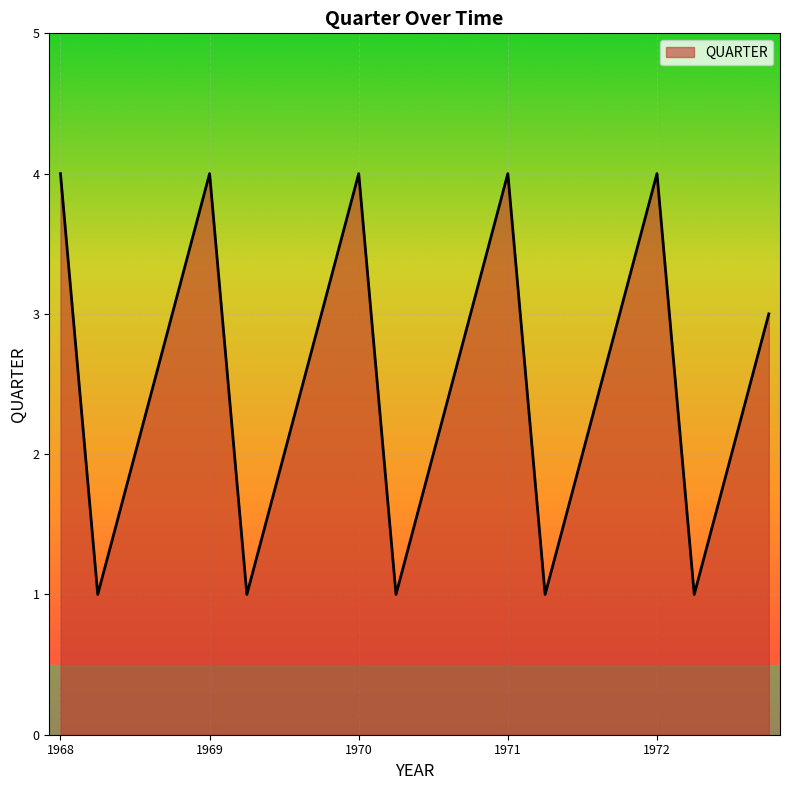

Reading left to right, transcribe all the data shown in this chart.

4	1	2	3	4	1	2	3	4	1	2	3	4	1	2	3	4	1	2	3